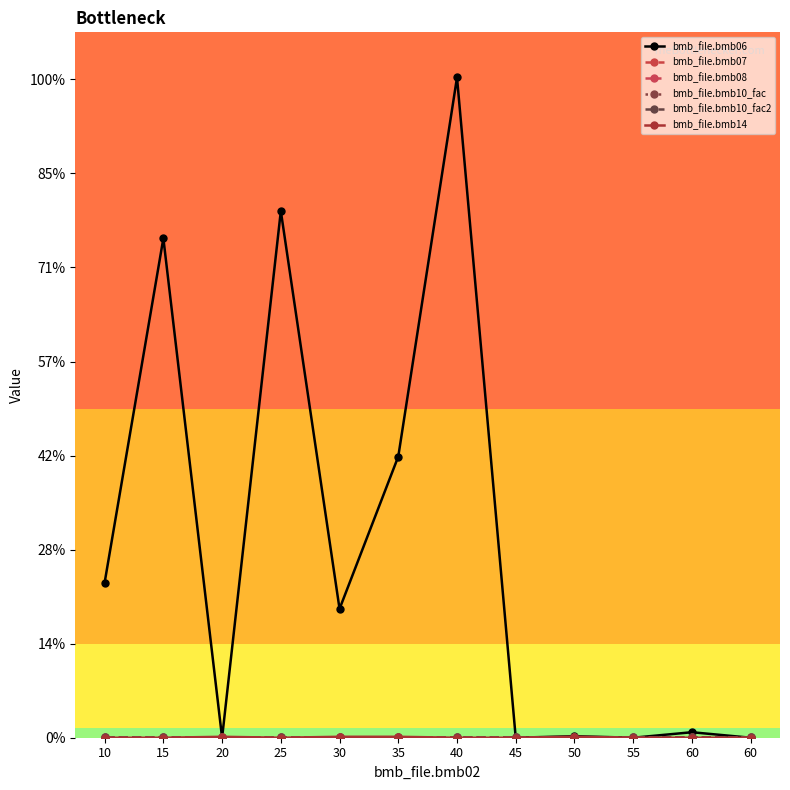

Which series changed the most between 60 and 60?

bmb_file.bmb06